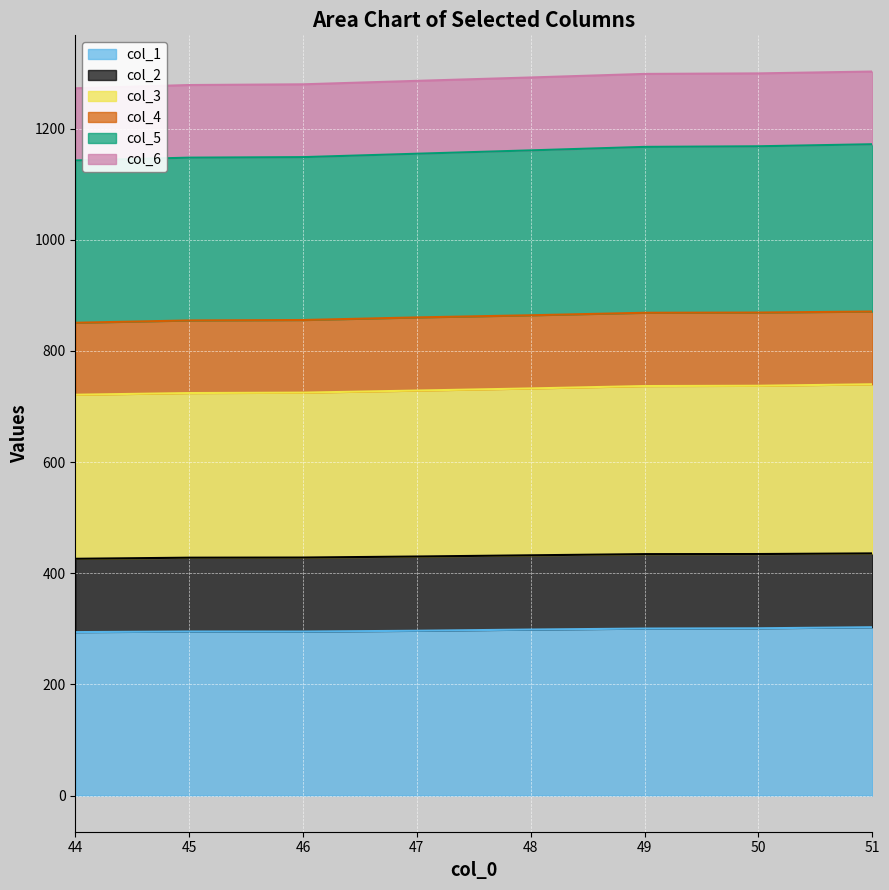

What is the highest value of the col_1 series?

302.9